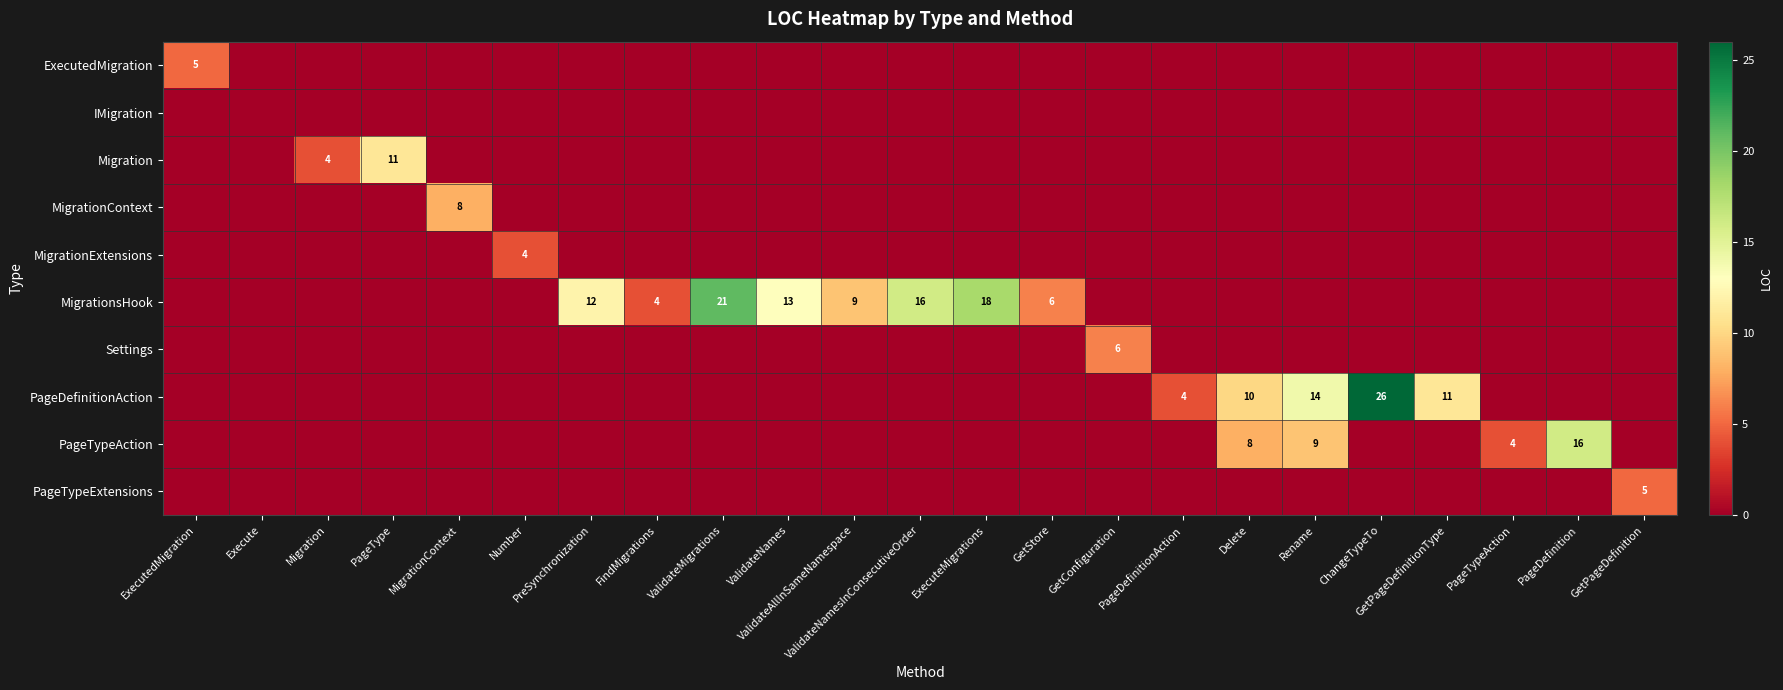

The MigrationExtensions series shows 2 at Number. True or false?

False